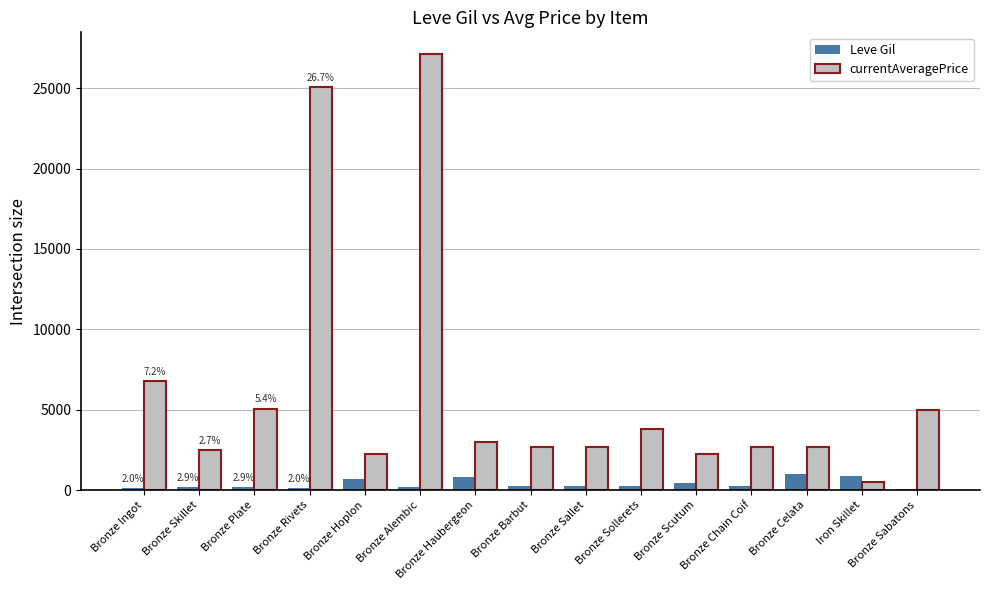

What is the lowest value of the currentAveragePrice series?

500